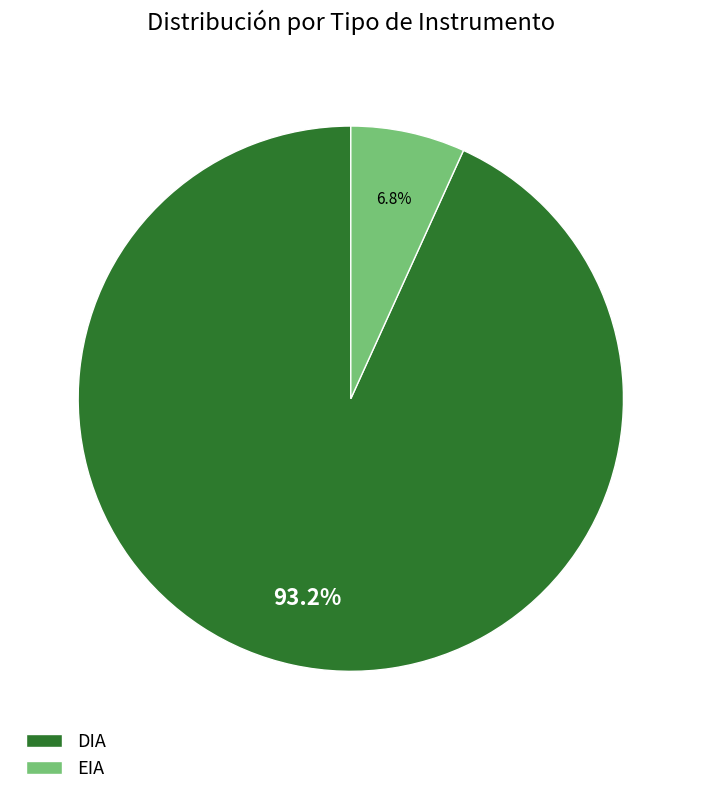

To the nearest percent, what percentage of the pie is EIA?

7%